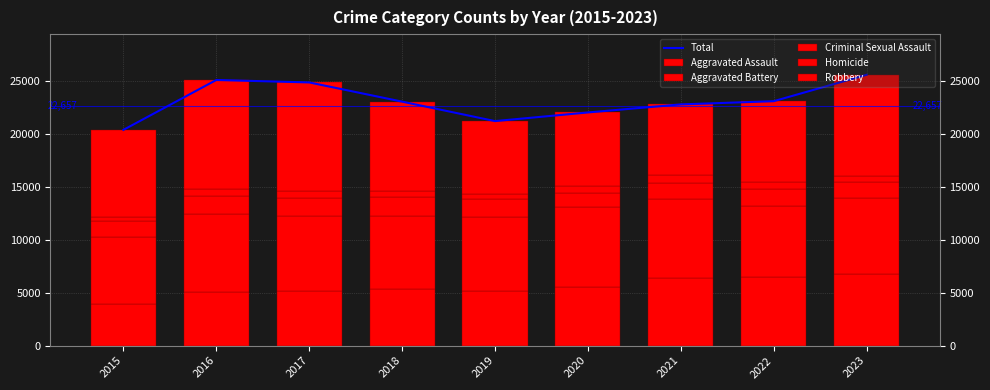

What is the smallest value displayed?

442